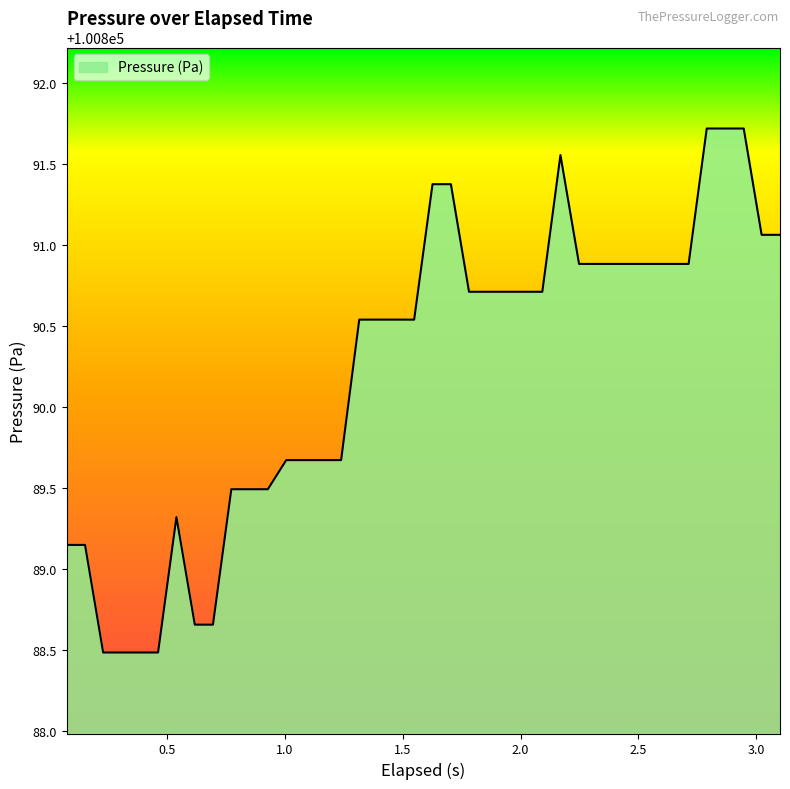

What is the minimum value shown in the chart?

100888.5